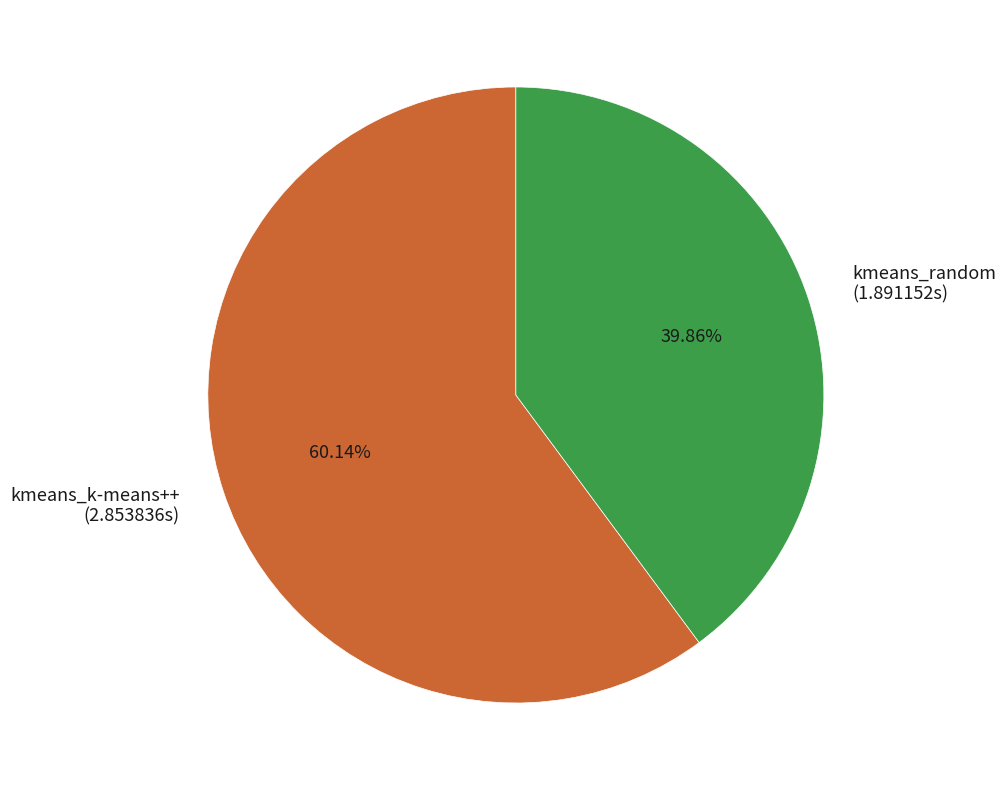

To the nearest percent, what percentage of the pie is kmeans_random?

40%